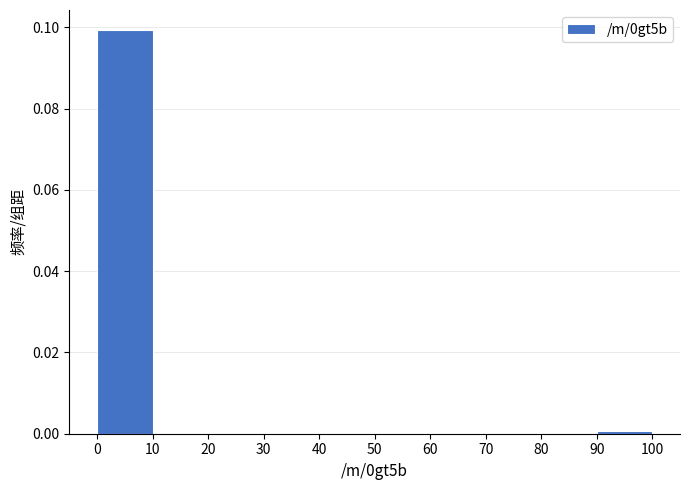

Reading left to right, transcribe this chart: for each bar, give the range it covers on the x-axis and its height. The values are not printed on the chart, so give them approximately, as read against the axis.

0 to 10: 0.1
10 to 20: 0
20 to 30: 0
30 to 40: 0
40 to 50: 0
50 to 60: 0
60 to 70: 0
70 to 80: 0
80 to 90: 0
90 to 100: under 0.002